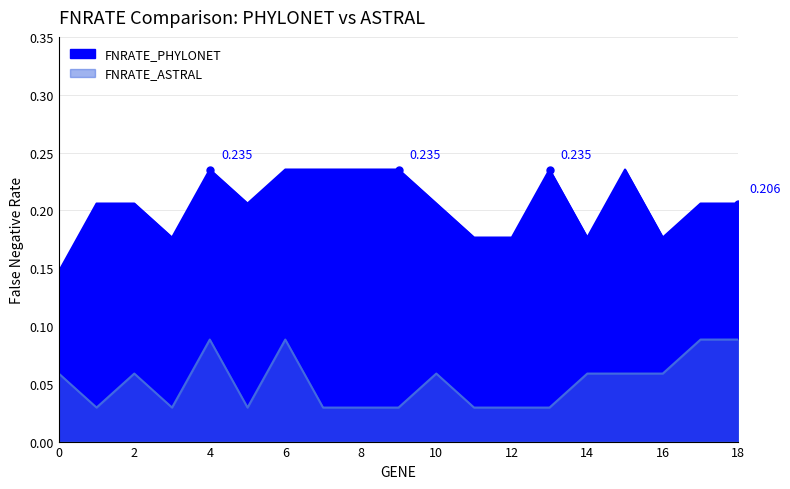

At which label is FNRATE_ASTRAL closest to 0?

1